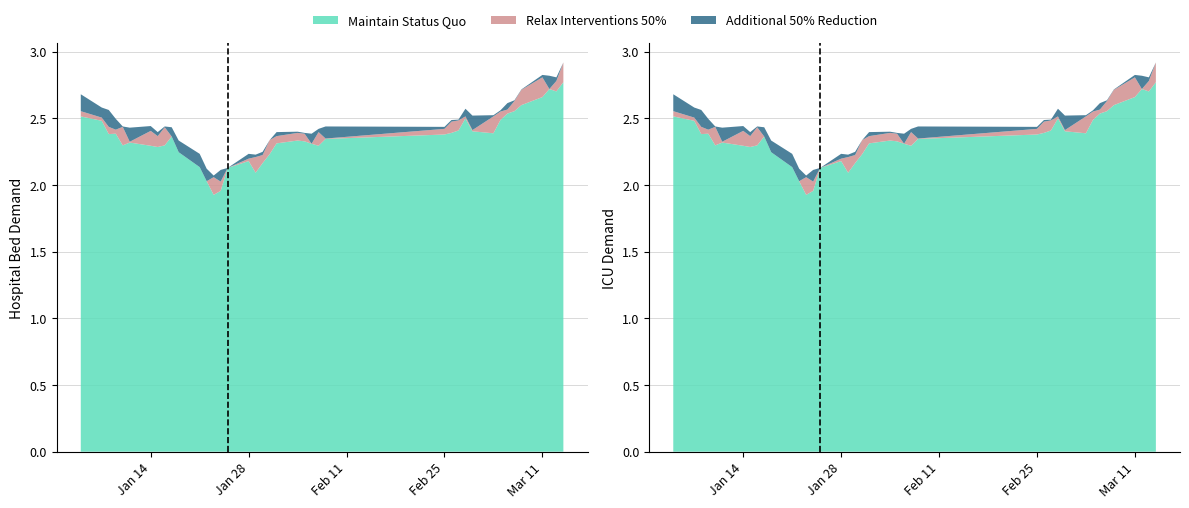

Reading left to right, what are all the values shown in this chart?

low: 2.5	2.5	2.4	2.4	2.3	2.3	2.3	2.3	2.3	2.4	2.2	2.1	2.0	1.9	2.0	2.1	2.2	2.1	2.2	2.2	2.3	2.3	2.3	2.3	2.3	2.3	2.4	2.4	2.4	2.5	2.4	2.4	2.5	2.5	2.6	2.6	2.7	2.7	2.7	2.8
close: 2.6	2.5	2.4	2.4	2.4	2.3	2.4	2.4	2.4	2.4	2.2	2.1	2.0	2.1	2.0	2.1	2.2	2.2	2.2	2.3	2.4	2.4	2.4	2.3	2.4	2.3	2.4	2.5	2.5	2.5	2.4	2.5	2.6	2.6	2.6	2.7	2.8	2.7	2.8	2.9
high: 2.7	2.6	2.6	2.5	2.4	2.4	2.4	2.4	2.4	2.4	2.3	2.2	2.1	2.1	2.1	2.1	2.2	2.2	2.2	2.3	2.4	2.4	2.4	2.4	2.4	2.4	2.4	2.5	2.5	2.6	2.5	2.5	2.6	2.6	2.6	2.7	2.8	2.8	2.8	2.9